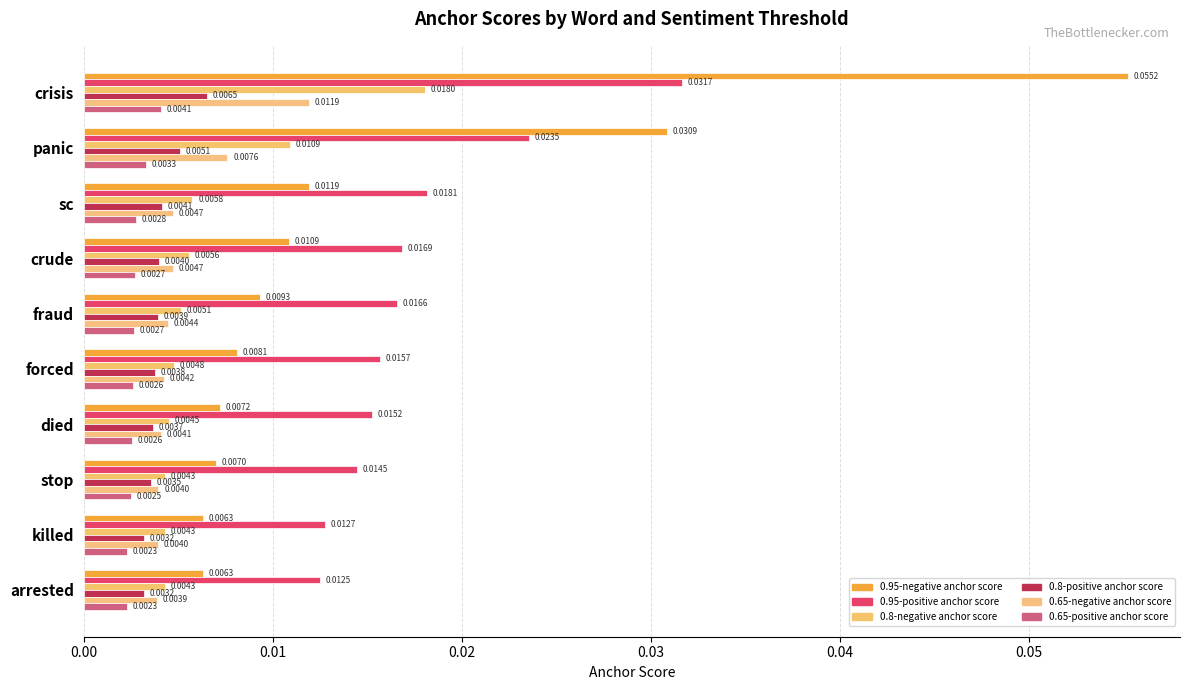

Reading left to right, list all the values displayed in this chart.

0.95-negative anchor score: 0.1	0.0	0.0	0.0	0.0	0.0	0.0	0.0	0.0	0.0
0.95-positive anchor score: 0.0	0.0	0.0	0.0	0.0	0.0	0.0	0.0	0.0	0.0
0.8-negative anchor score: 0.0	0.0	0.0	0.0	0.0	0.0	0.0	0.0	0.0	0.0
0.8-positive anchor score: 0.0	0.0	0.0	0.0	0.0	0.0	0.0	0.0	0.0	0.0
0.65-negative anchor score: 0.0	0.0	0.0	0.0	0.0	0.0	0.0	0.0	0.0	0.0
0.65-positive anchor score: 0.0	0.0	0.0	0.0	0.0	0.0	0.0	0.0	0.0	0.0